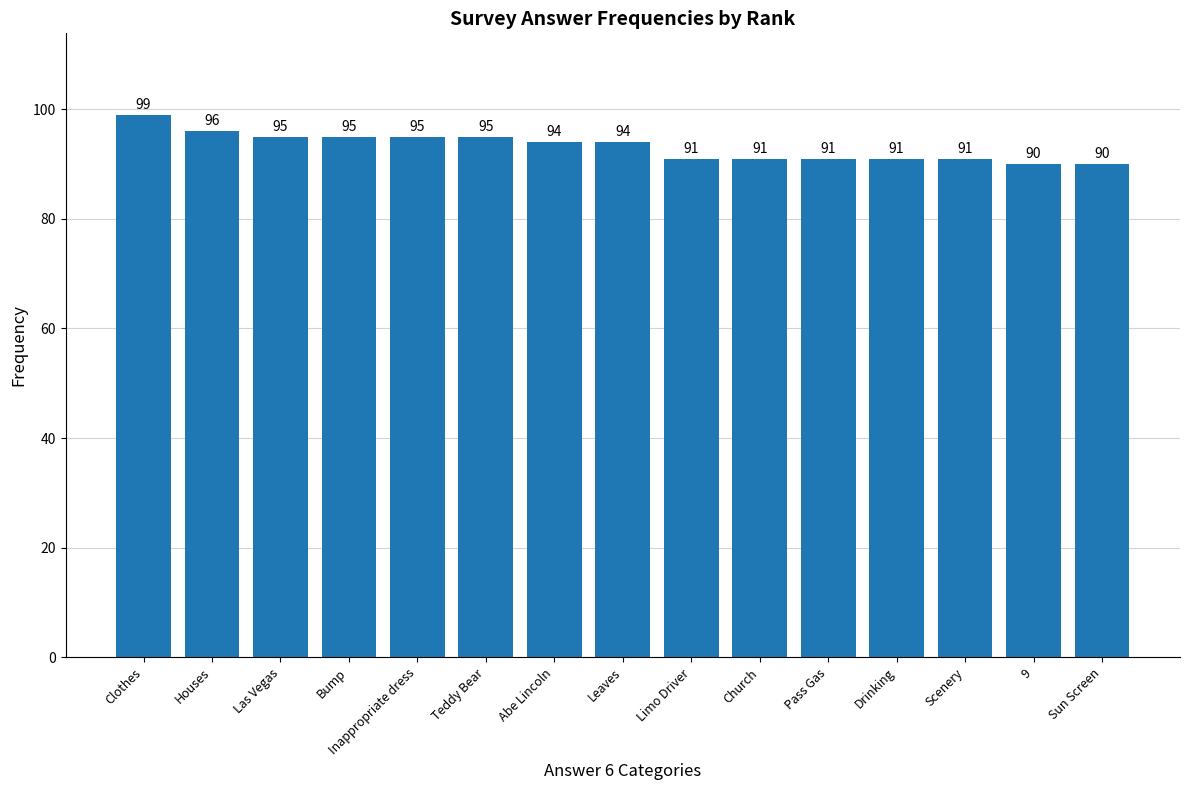

Approximately how many times larger is the value at Drinking compared to Leaves?

1.0